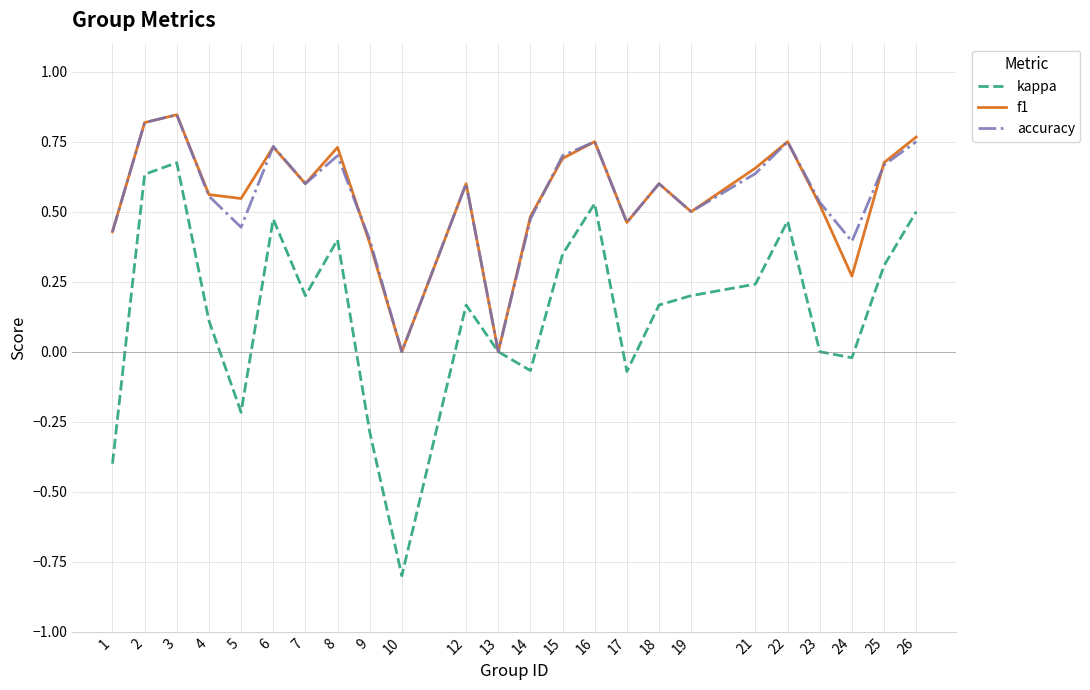

Which series has the largest range (max minus min)?

kappa